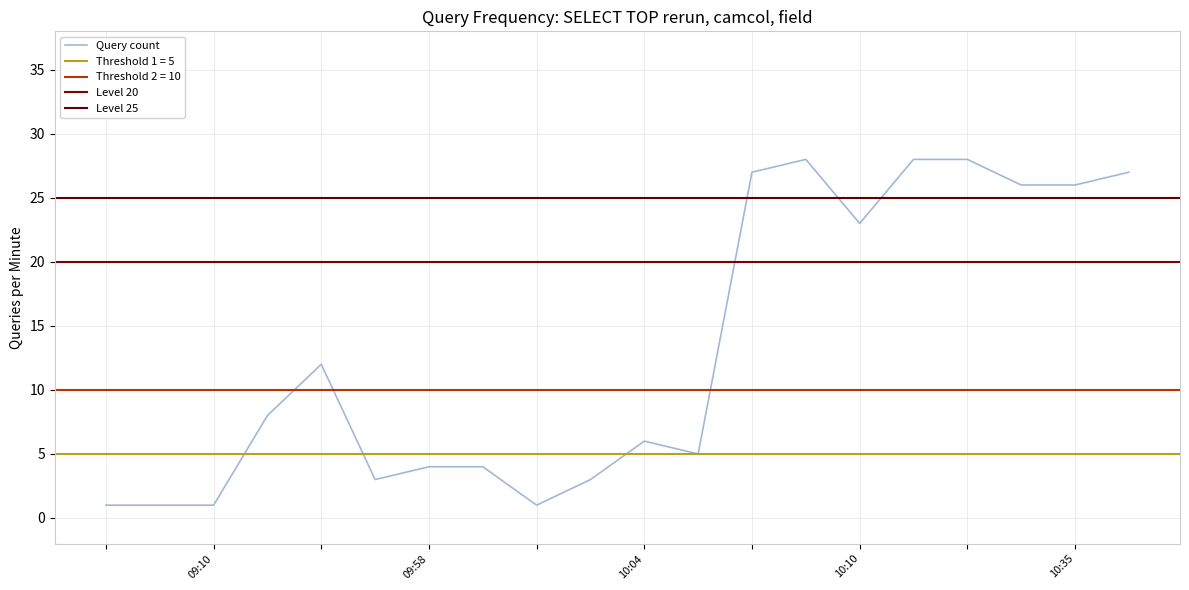

Reading left to right, list all the values displayed in this chart.

1	1	1	8	12	3	4	4	1	3	6	5	27	28	23	28	28	26	26	27